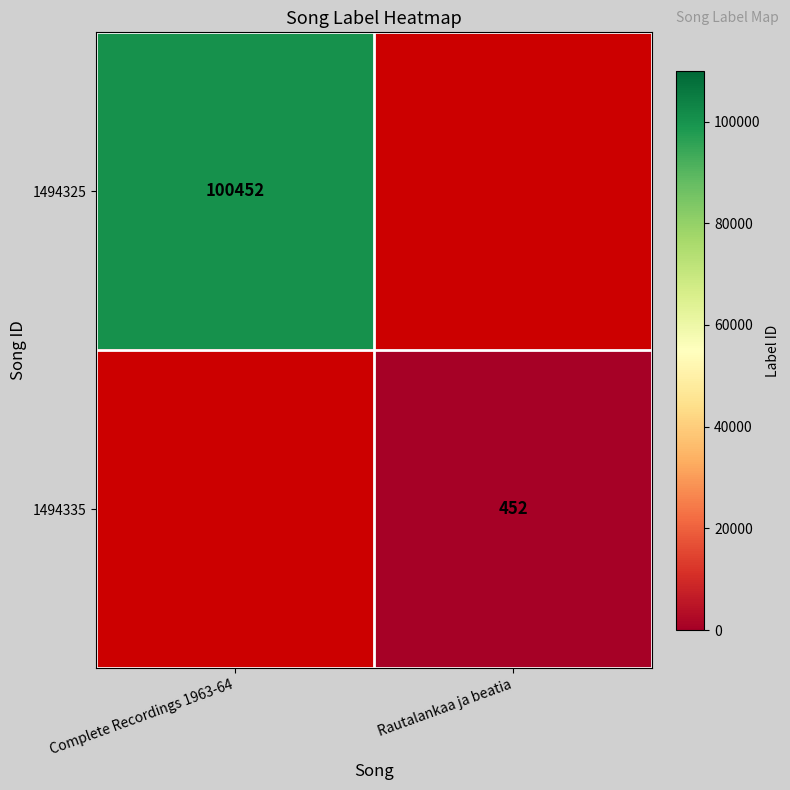

Is it true that 1494325 equals 40118 at Complete Recordings 1963-64?

False